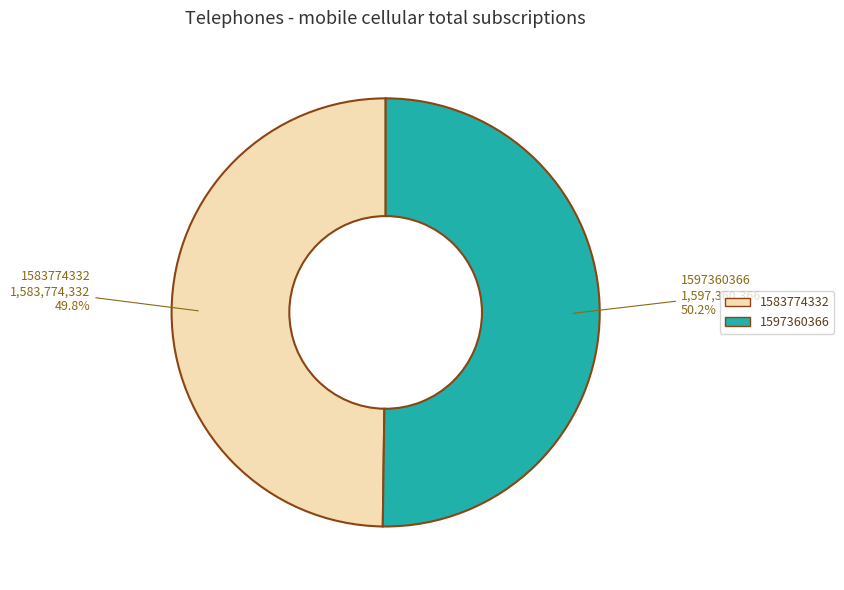

Is it true that 1597360366 is 92% of the pie?

False